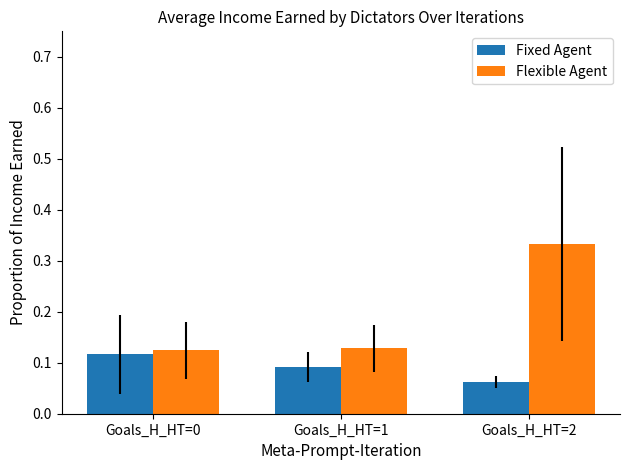

Which series has the largest range (max minus min)?

Flexible Agent